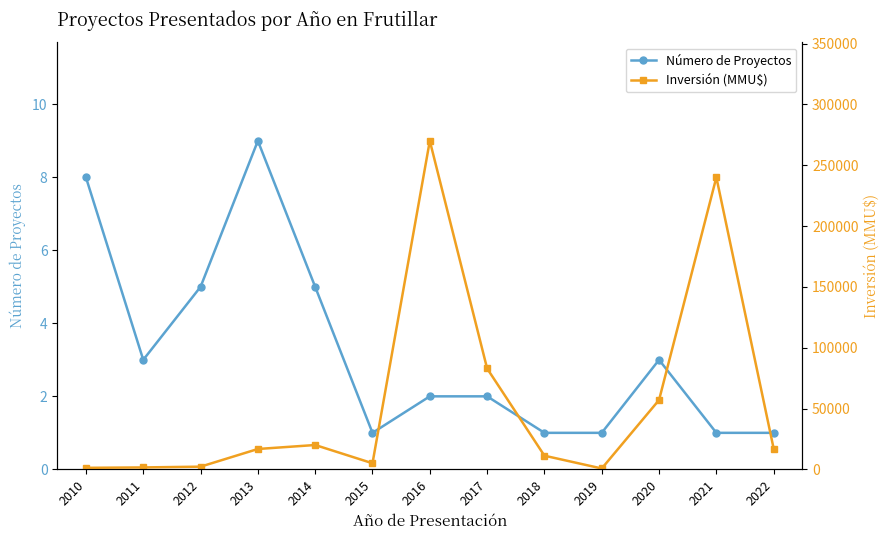

What is the difference between the Inversión (MMU$) values at 2015 and 2022?

12000